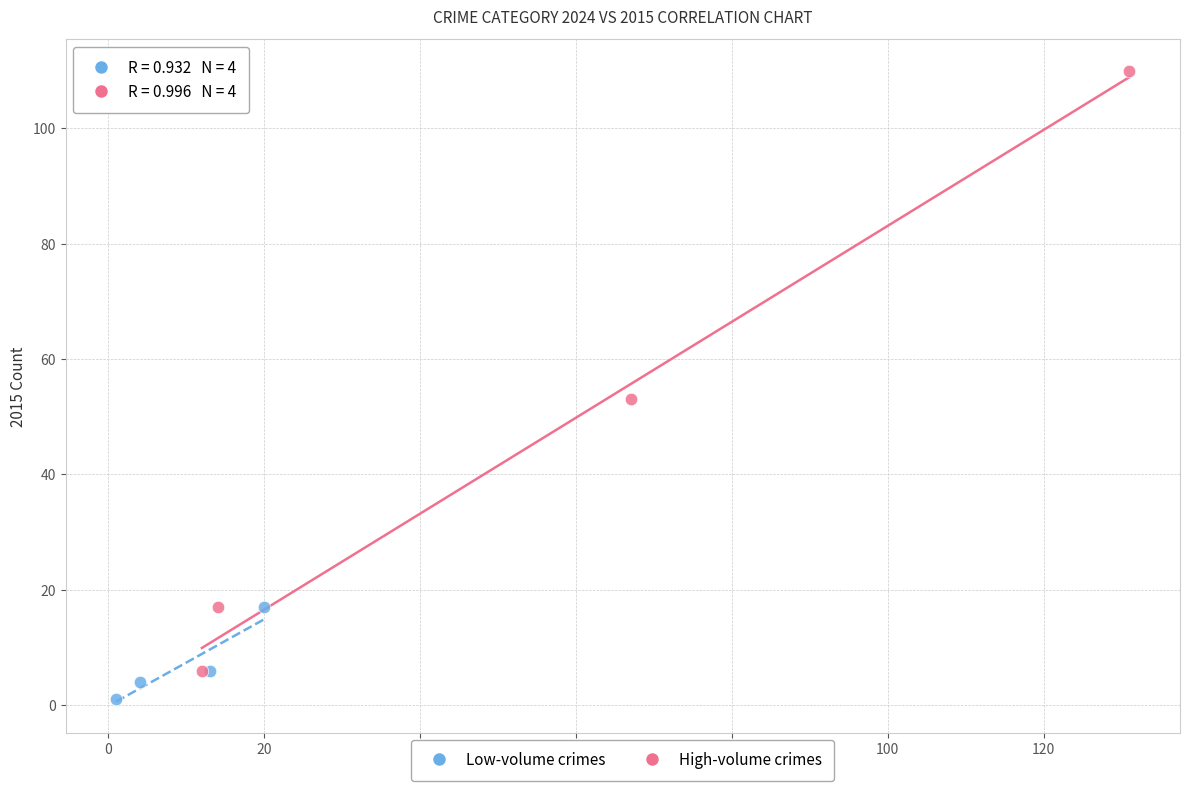

What are all the series names shown in the legend?

Low-volume crimes, High-volume crimes